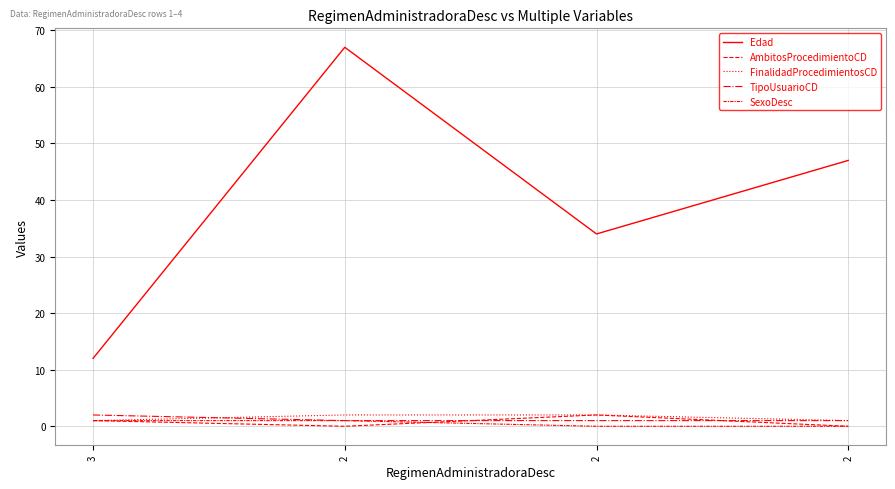

Does the chart display data point markers on the line(s)?

No